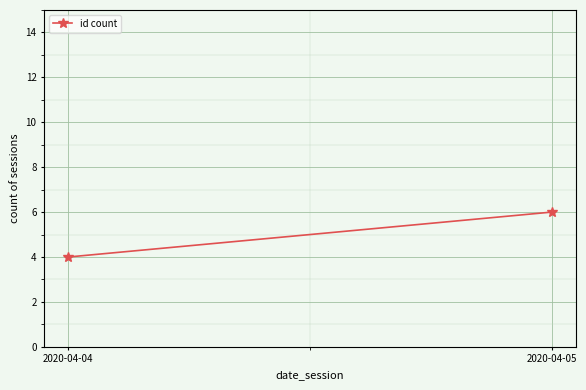

Reading left to right, list all the values displayed in this chart.

2020-04-04=4	2020-04-05=6